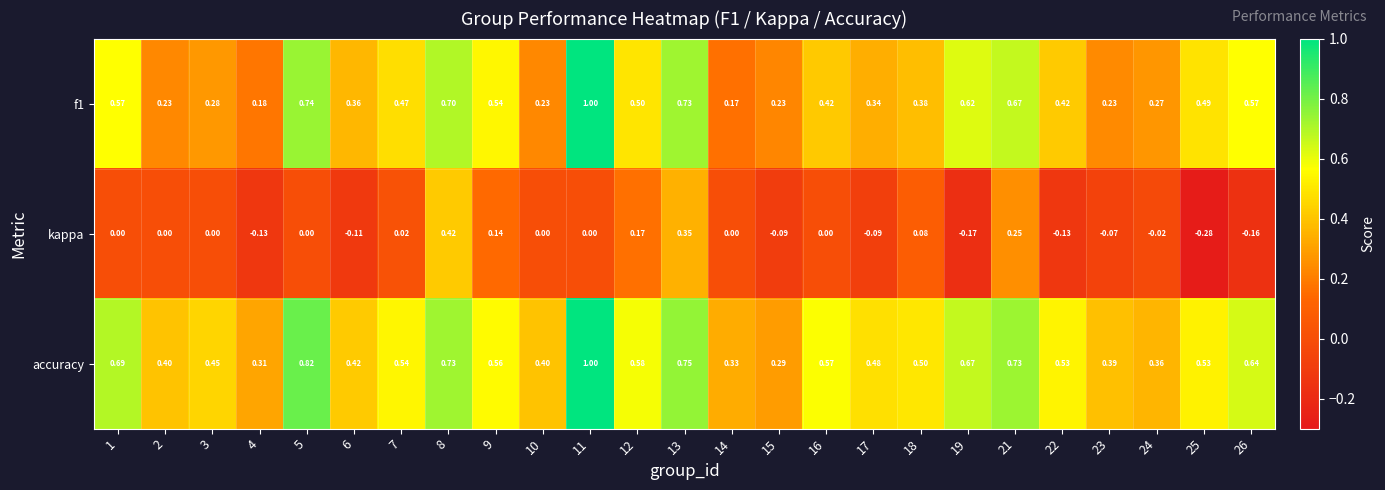

At which category is the sum across all series the highest?

11